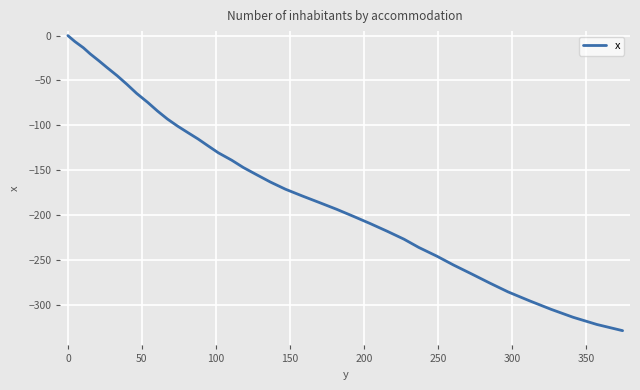

How many lines are shown in the chart?

1